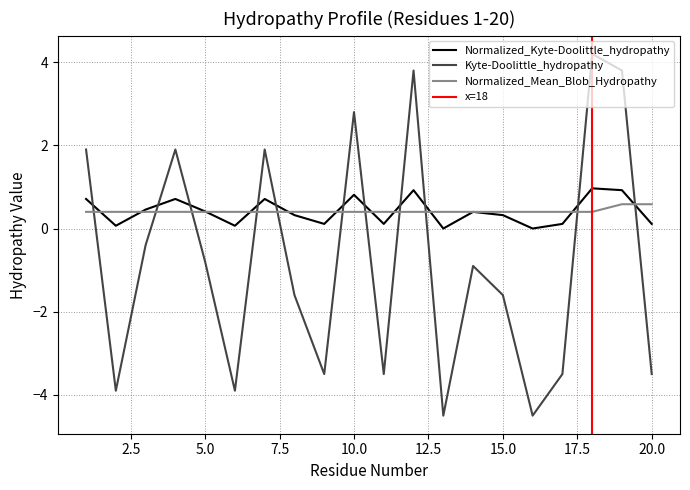

Which series has the widest spread of values?

Kyte-Doolittle_hydropathy